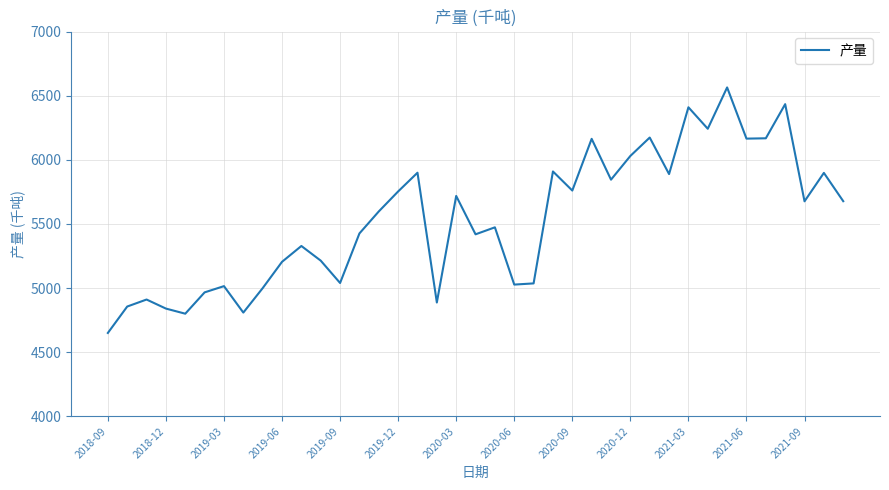

What is the difference between the maximum and minimum values?

1913.6